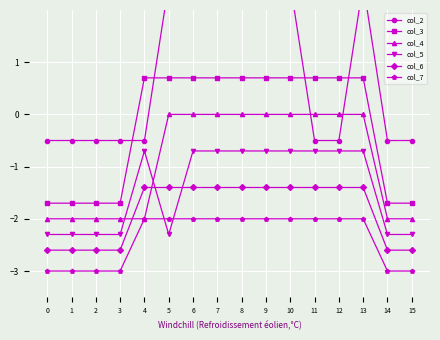

Between 10 and 14, which series saw the biggest shift?

col_2